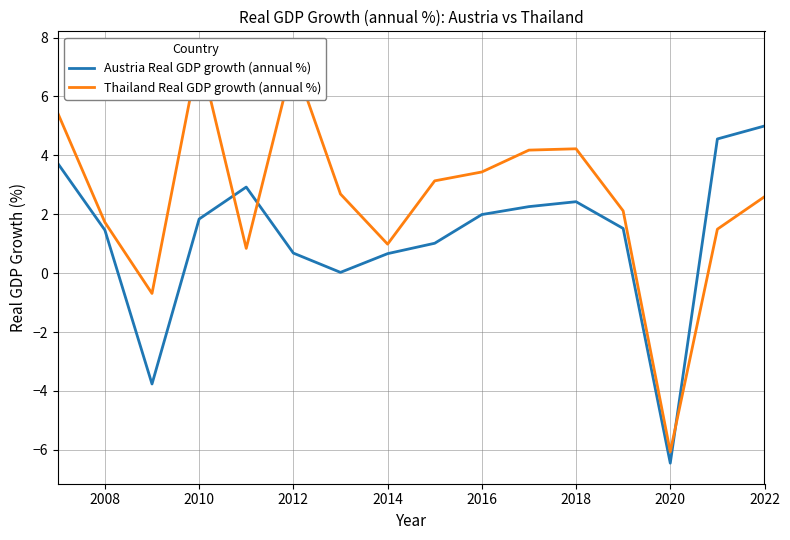

The Austria Real GDP growth (annual %) series shows 2.4 at 2018. True or false?

True